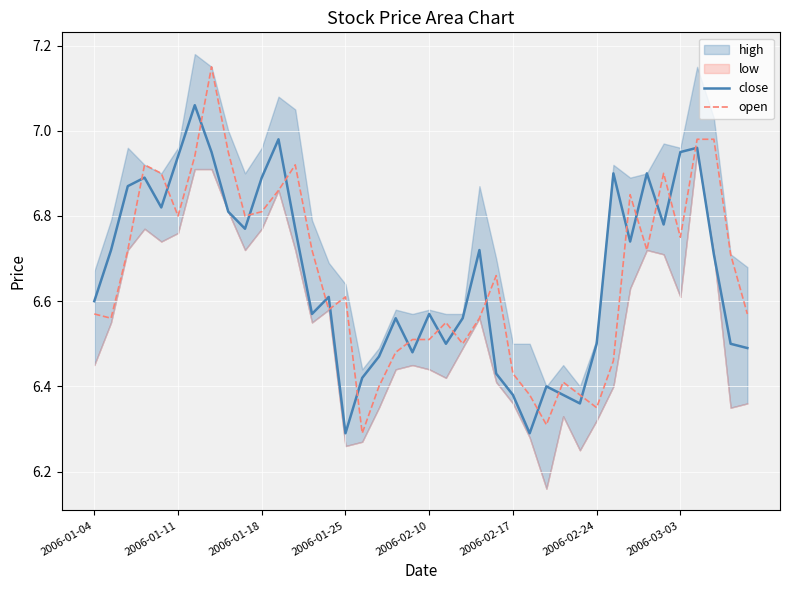

How many interior local peaks does the open series have?

9